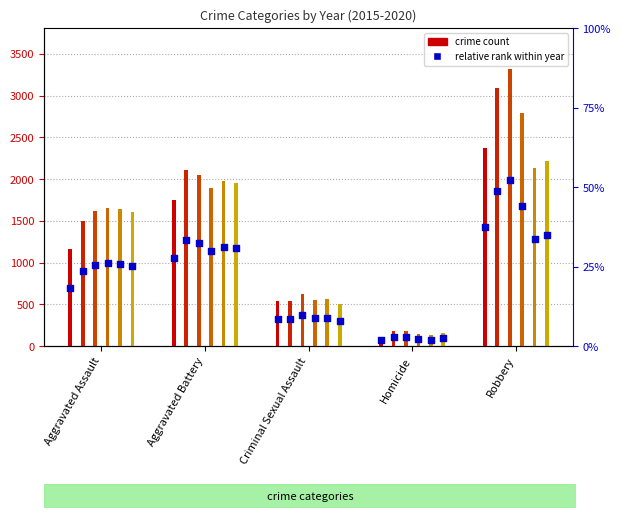

Which series contains the lowest Y value?

2015